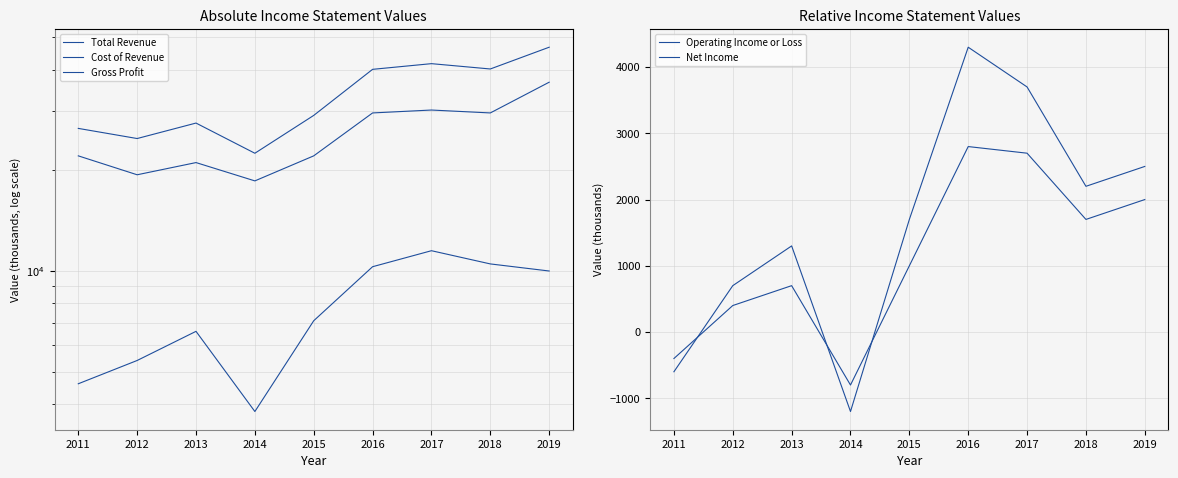

Which series has the largest range (max minus min)?

Total Revenue